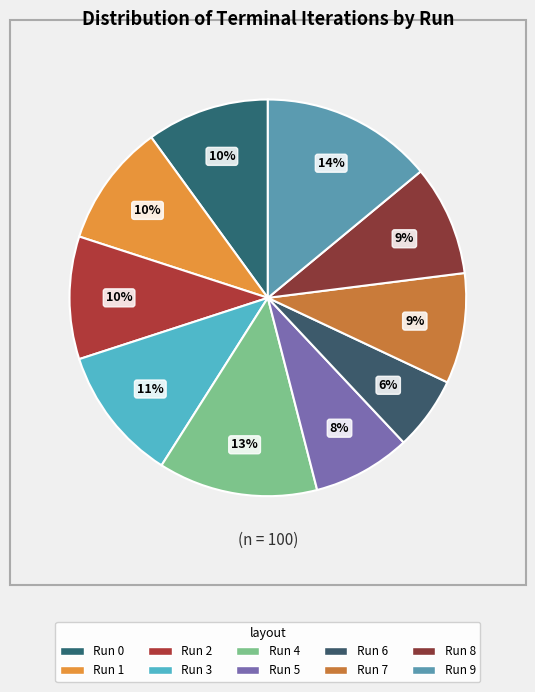

What percentage do Run 0 and Run 9 together represent?

24.0%